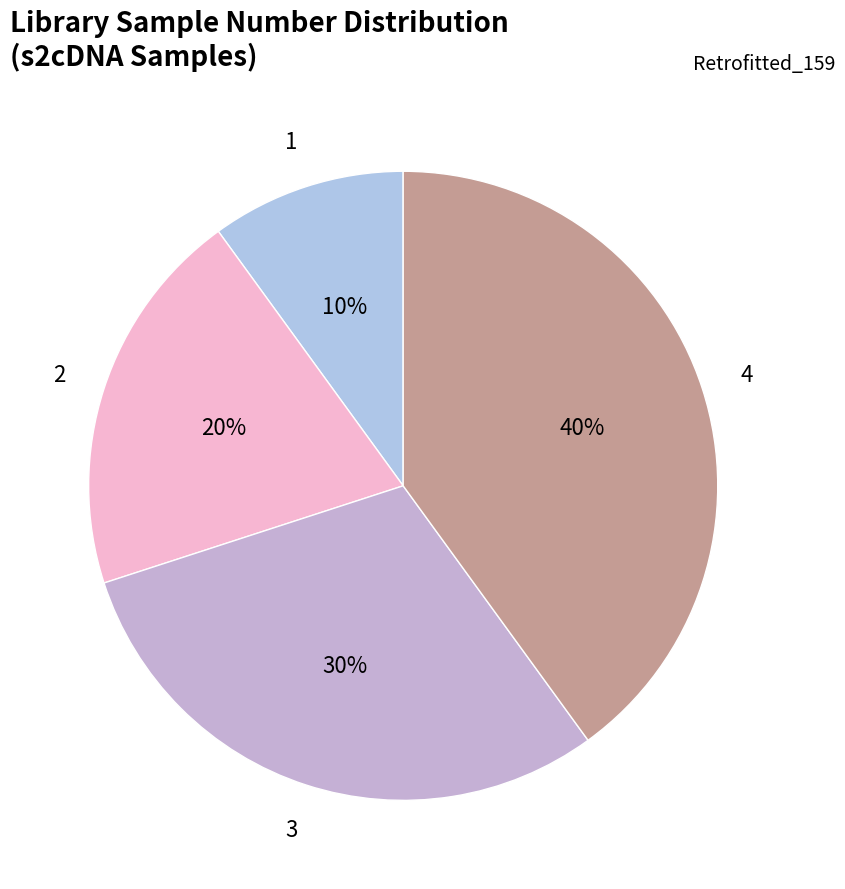

To the nearest percent, what is the difference between the largest and smallest slice percentages?

30%